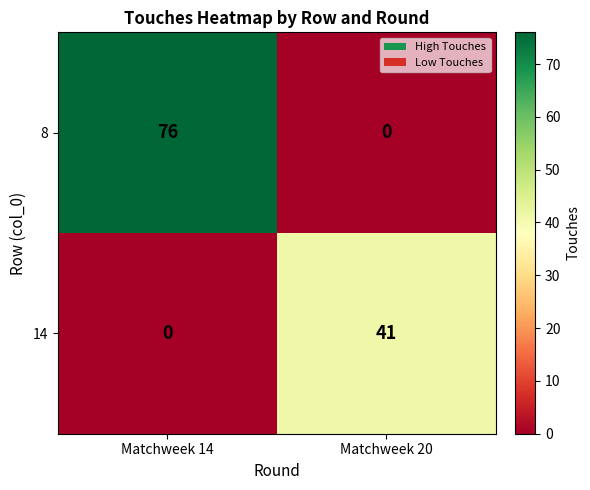

Reading right to left, what are all the values shown in this chart?

8: Matchweek 20=0	Matchweek 14=76
14: Matchweek 20=41	Matchweek 14=0